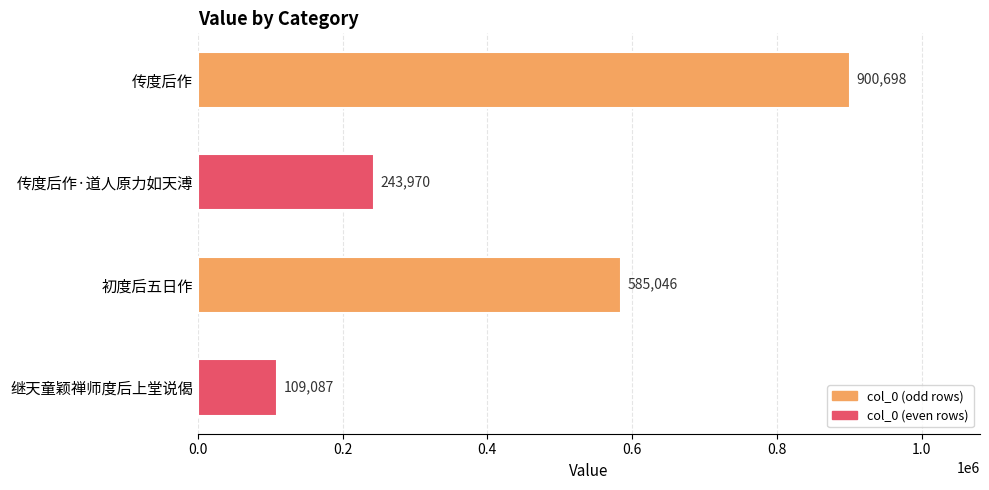

What is the change in value from 初度后五日作 to 继天童颖禅师度后上堂说偈?

-475959